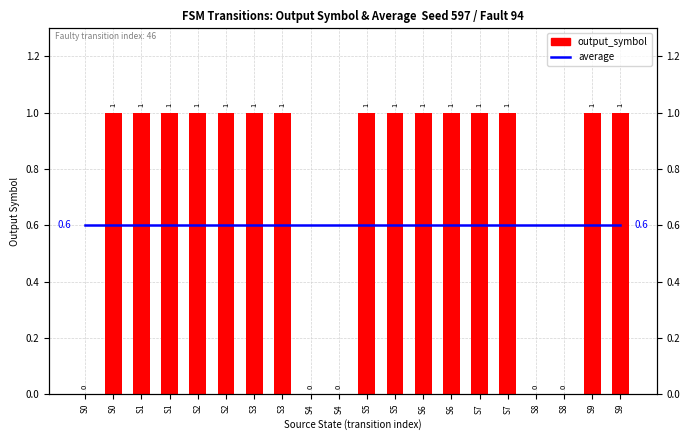

Reading left to right, transcribe all the data shown in this chart.

average: S0=0.6	S0=0.6	S1=0.6	S1=0.6	S2=0.6	S2=0.6	S3=0.6	S3=0.6	S4=0.6	S4=0.6	S5=0.6	S5=0.6	S6=0.6	S6=0.6	S7=0.6	S7=0.6	S8=0.6	S8=0.6	S9=0.6	S9=0.6
output_symbol: S0=0.0	S0=1.0	S1=1.0	S1=1.0	S2=1.0	S2=1.0	S3=1.0	S3=1.0	S4=0.0	S4=0.0	S5=1.0	S5=1.0	S6=1.0	S6=1.0	S7=1.0	S7=1.0	S8=0.0	S8=0.0	S9=1.0	S9=1.0